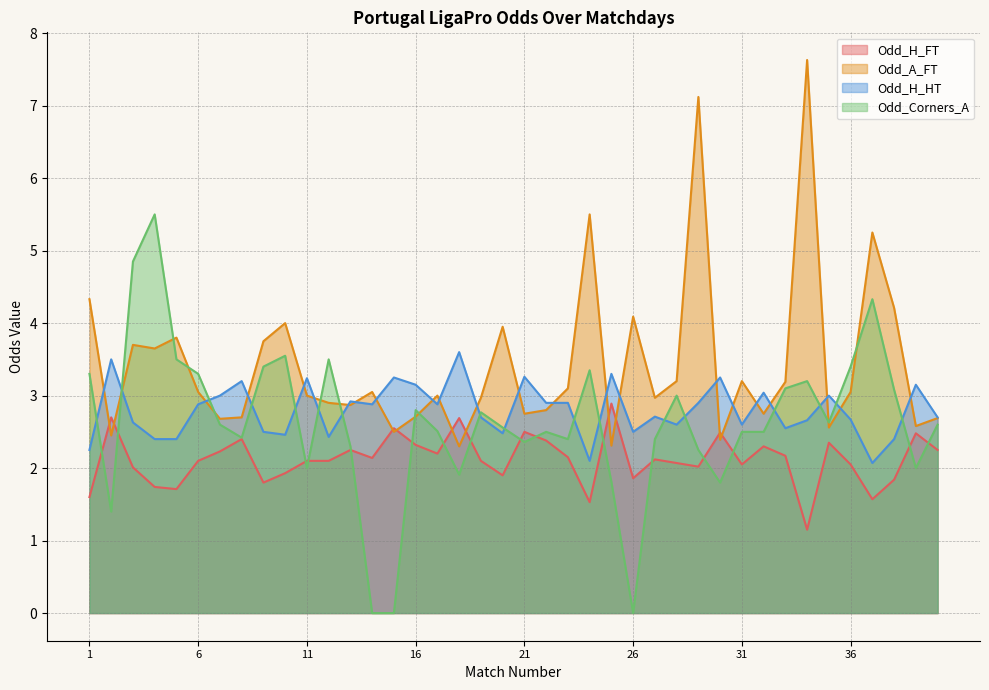

Which label corresponds to the largest value in the chart?

34